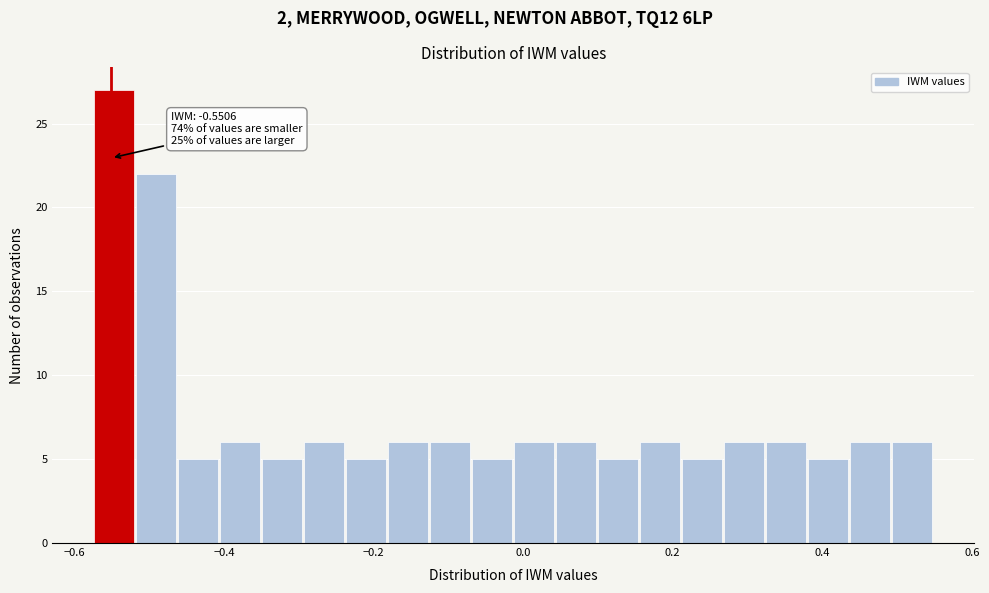

Around what value on the x-axis is the tallest bar? Give the approximate position of its centre, as read against the axis.

-0.54